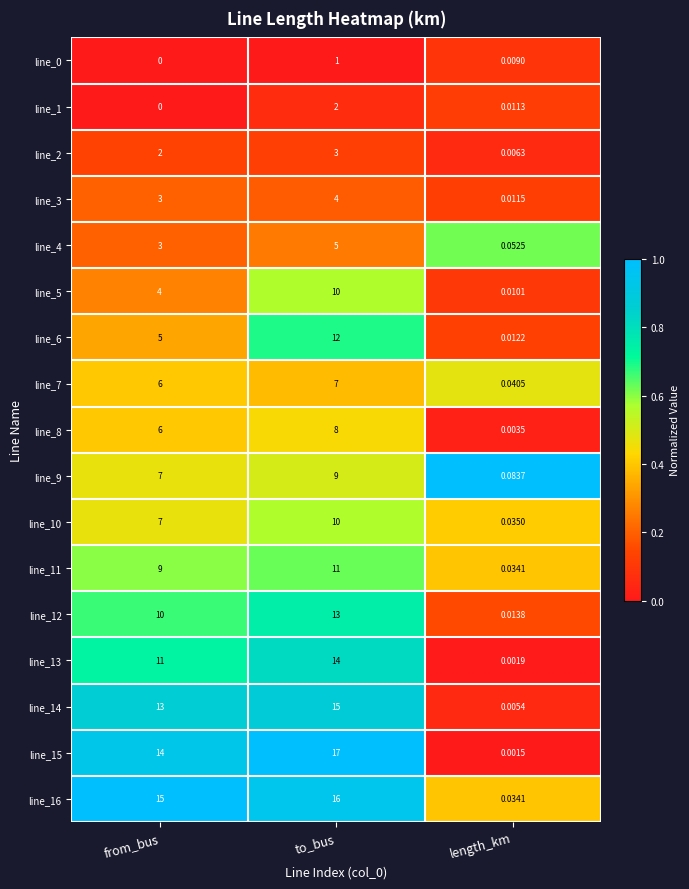

Where is line_0 nearest to the value 0?

from_bus